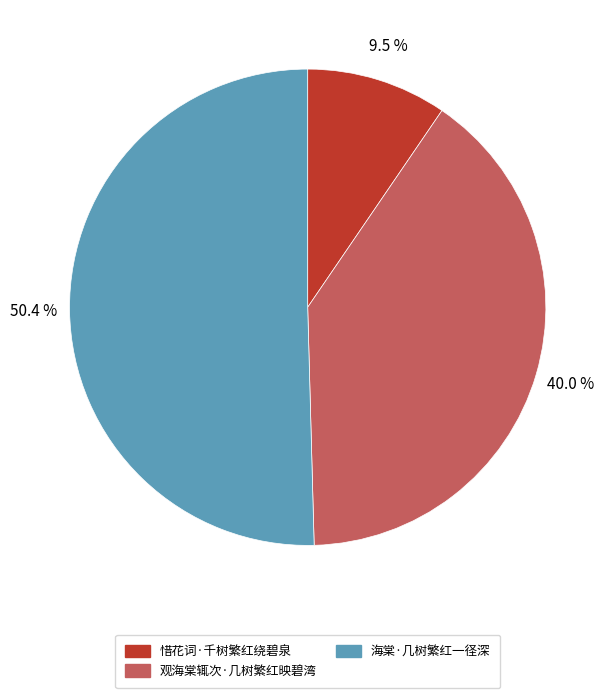

Approximately how many times larger is the value at 观海棠辄次·几树繁红映碧湾 compared to 惜花词·千树繁红绕碧泉?

4.2